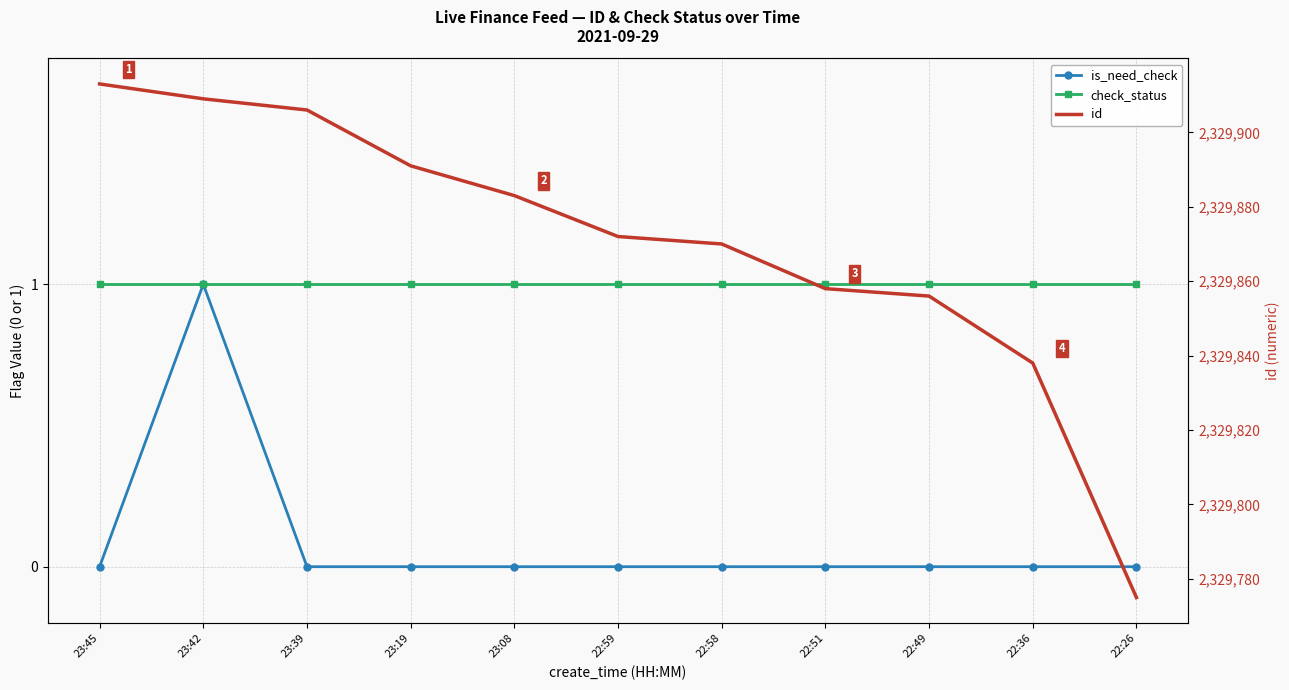

What is the label of the 10th point from the right?

23:42